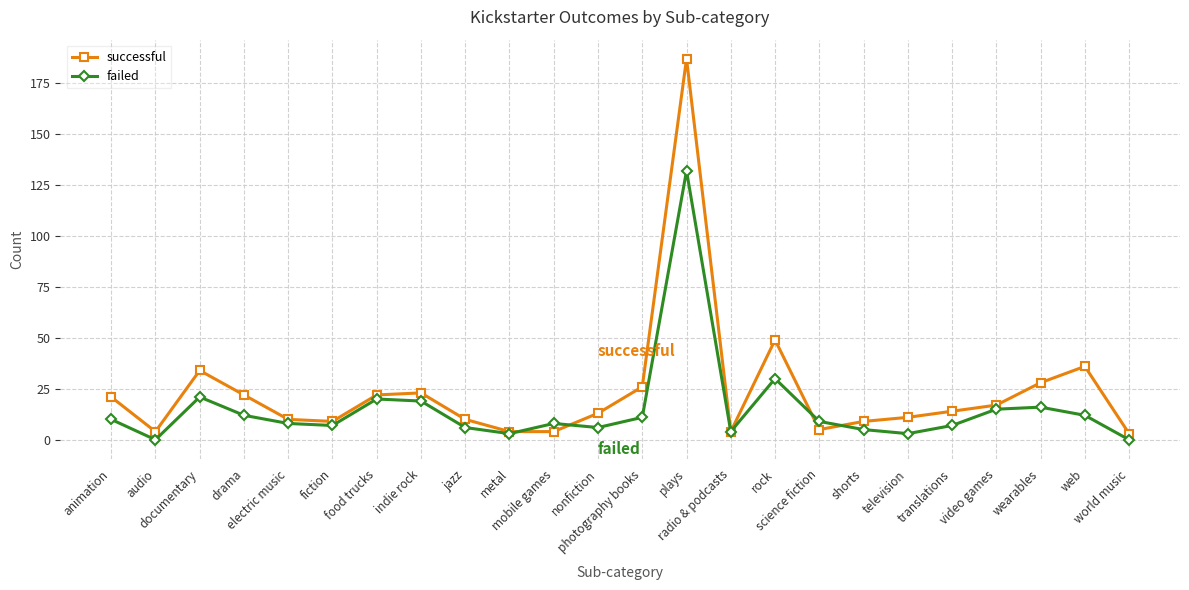

Read the successful value at video games, to the nearest 10.

20